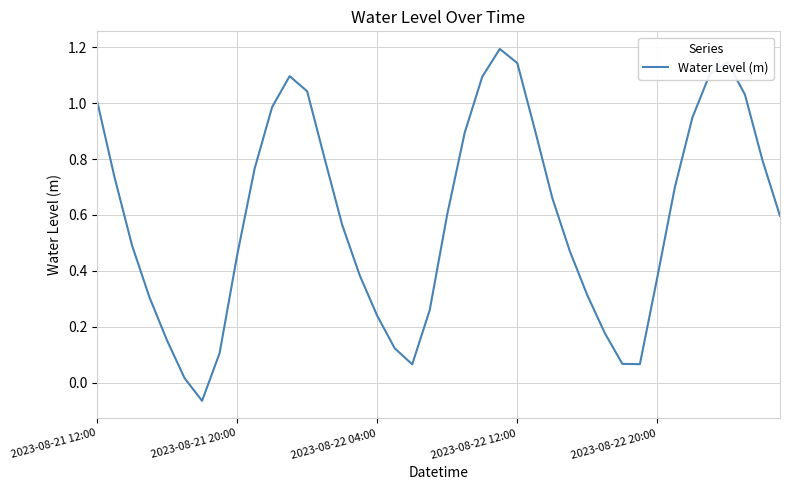

What is the difference between the maximum and minimum values?

1.3